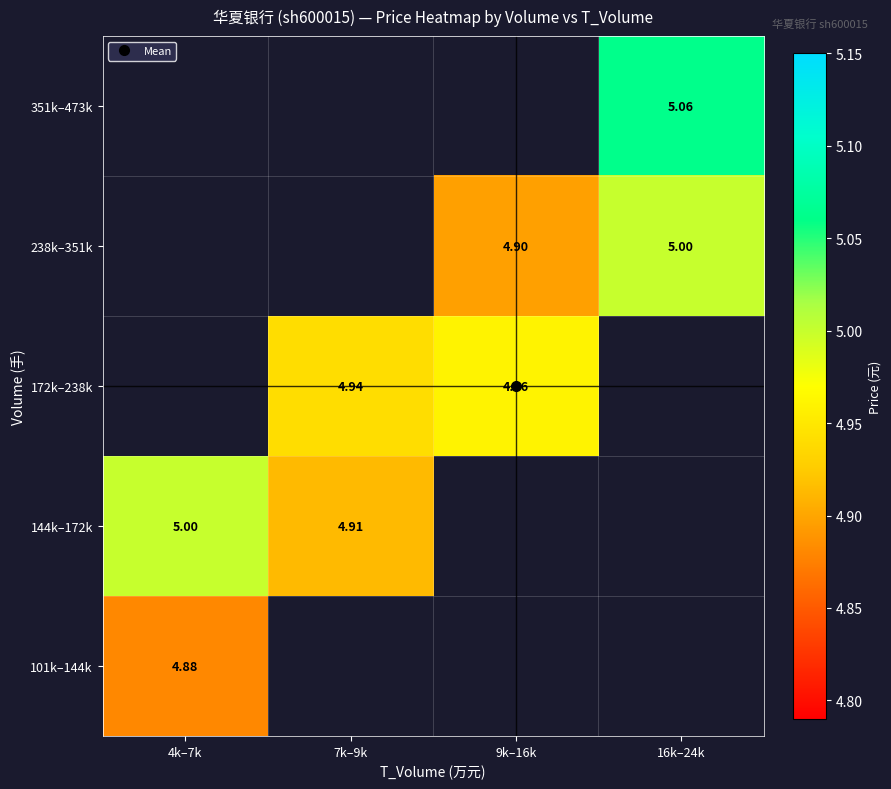

How many categories are shown in the chart?

4